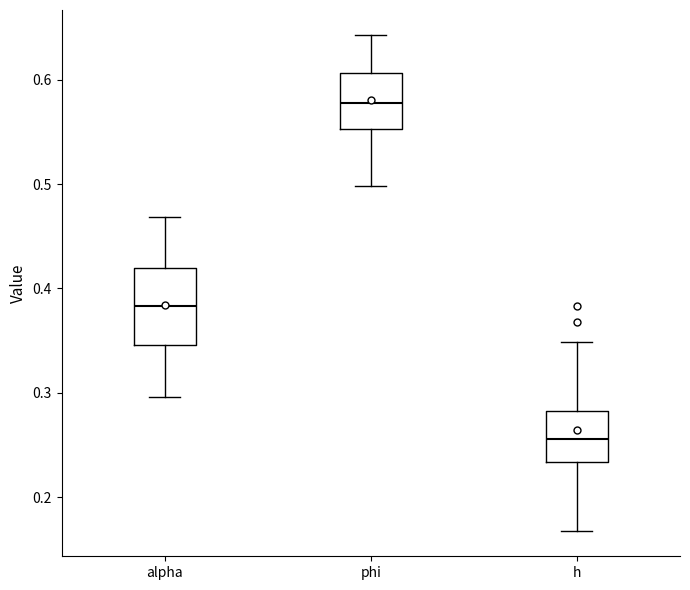

Where does the median line of the box for h sit on the y-axis? The values are not printed on the chart, so give them approximately, as read against the axis.

0.26